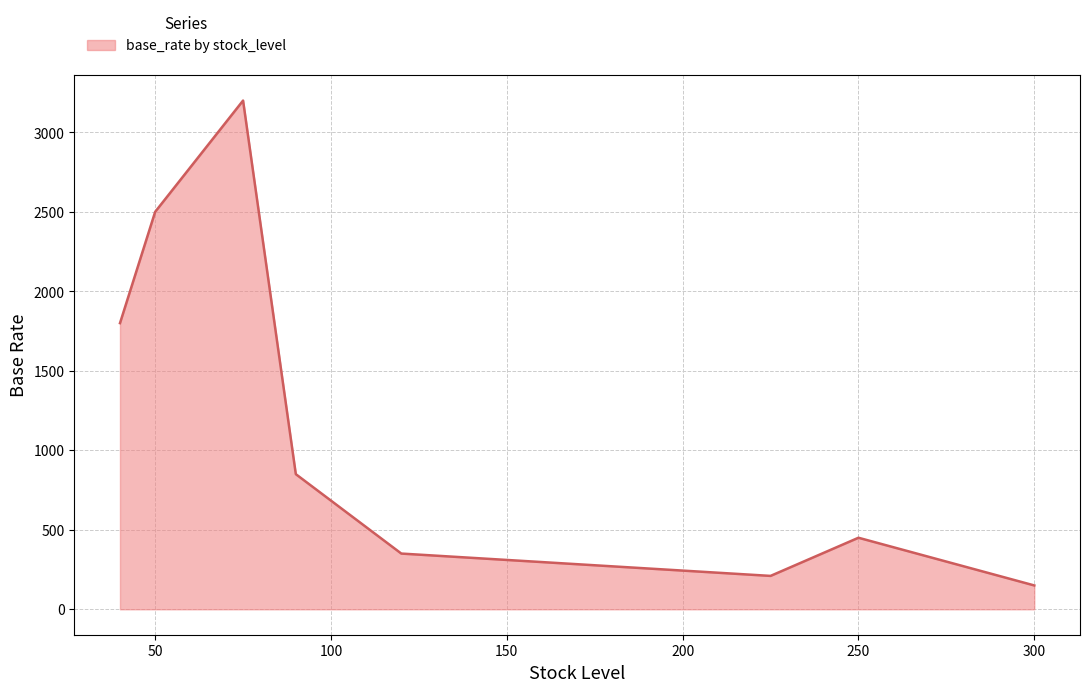

What is the difference between the maximum and minimum values?

3050.0